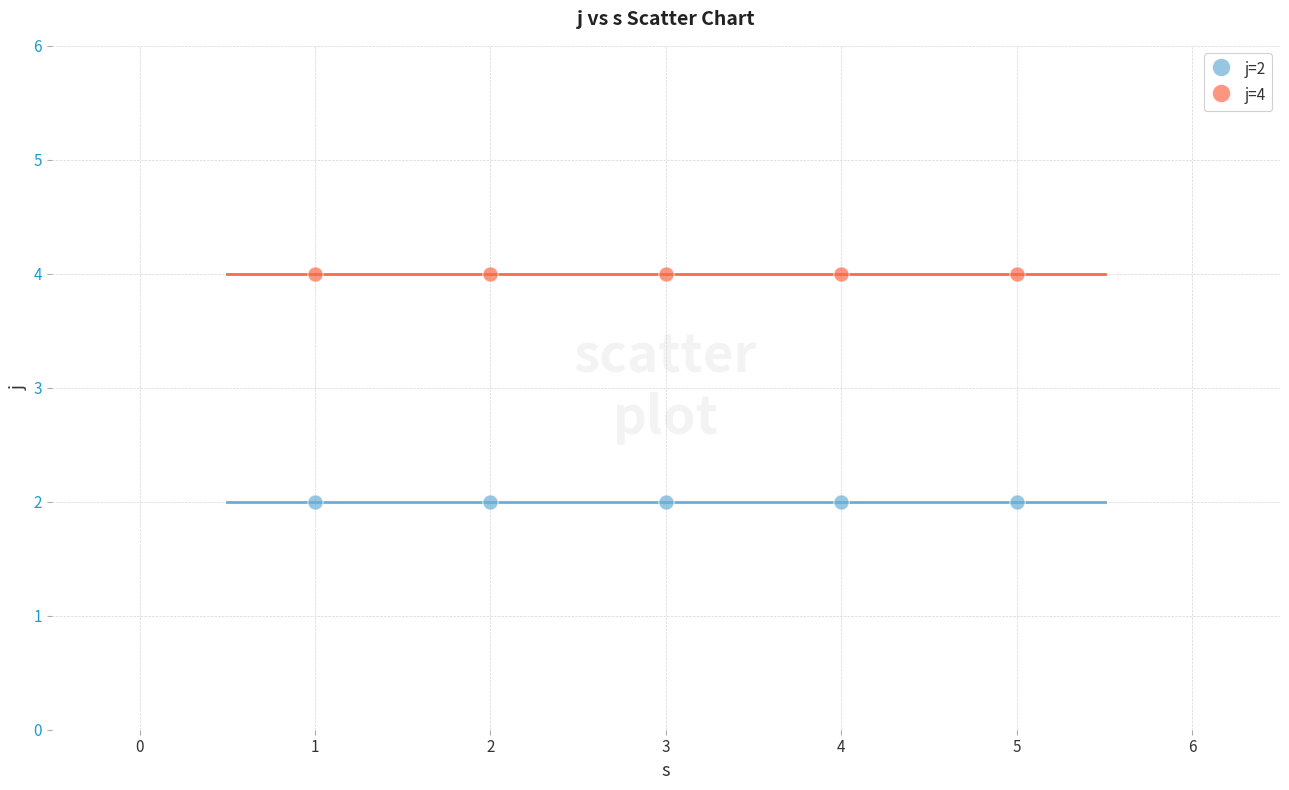

Which series contains the highest Y value?

j=4